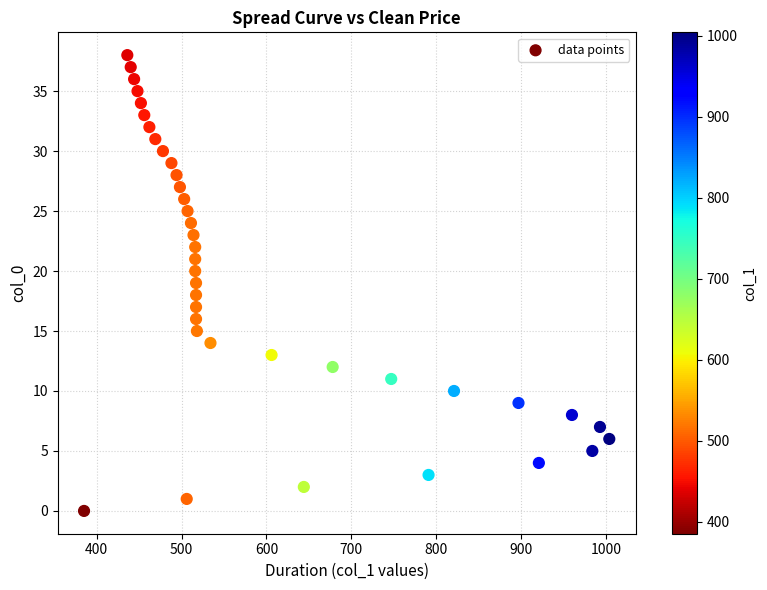

What is the range of Y values (max minus min)?

38